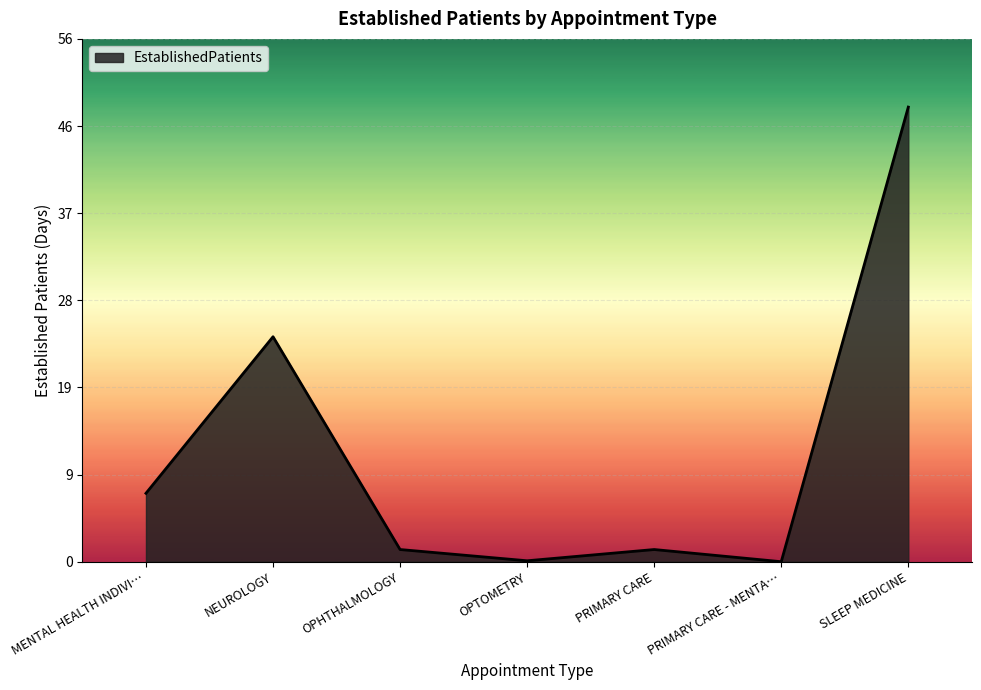

Between OPHTHALMOLOGY and MENTAL HEALTH INDIVI…, which is larger?

MENTAL HEALTH INDIVI…